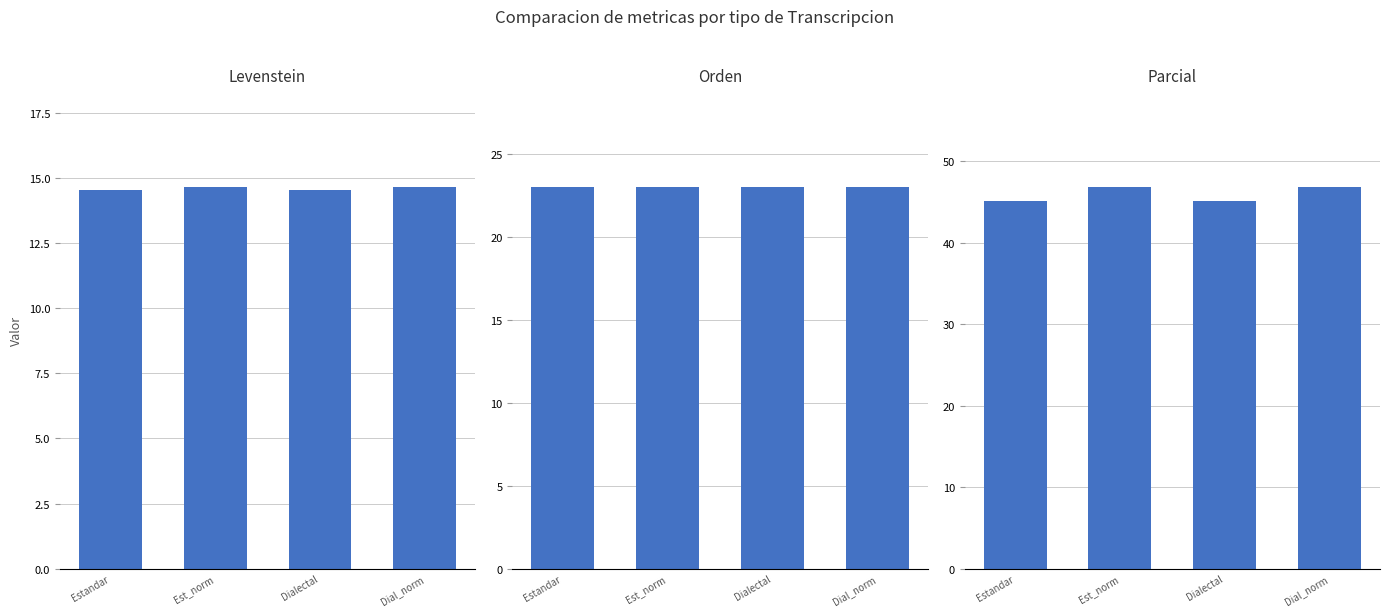

What is the difference between the Levenstein values at Dialectal and Est_norm?

0.1